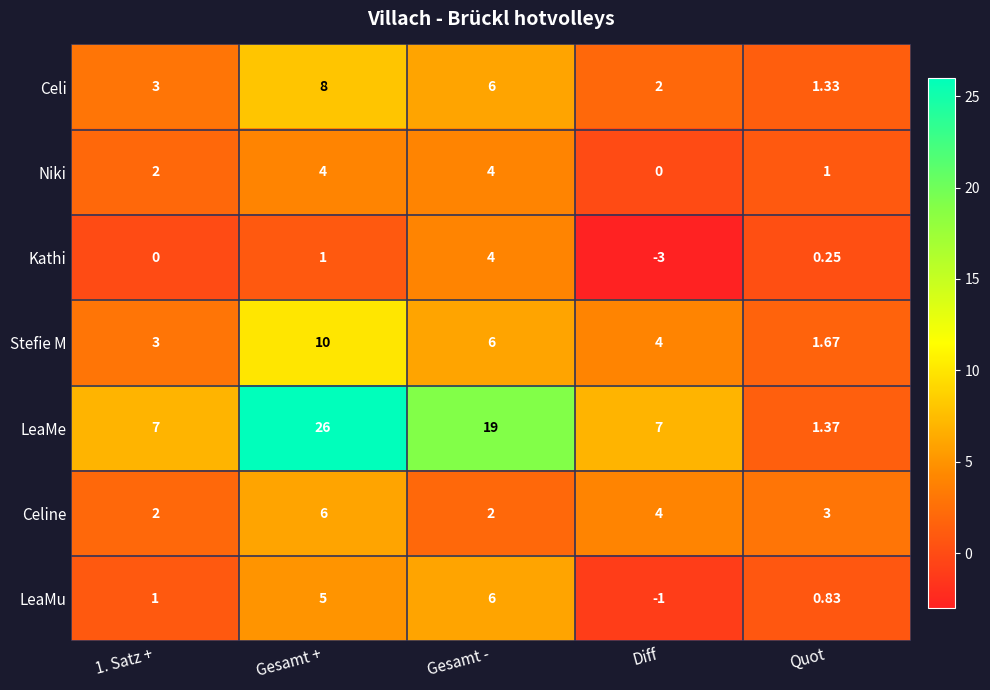

What is the total value across all series at Gesamt -?

47.0